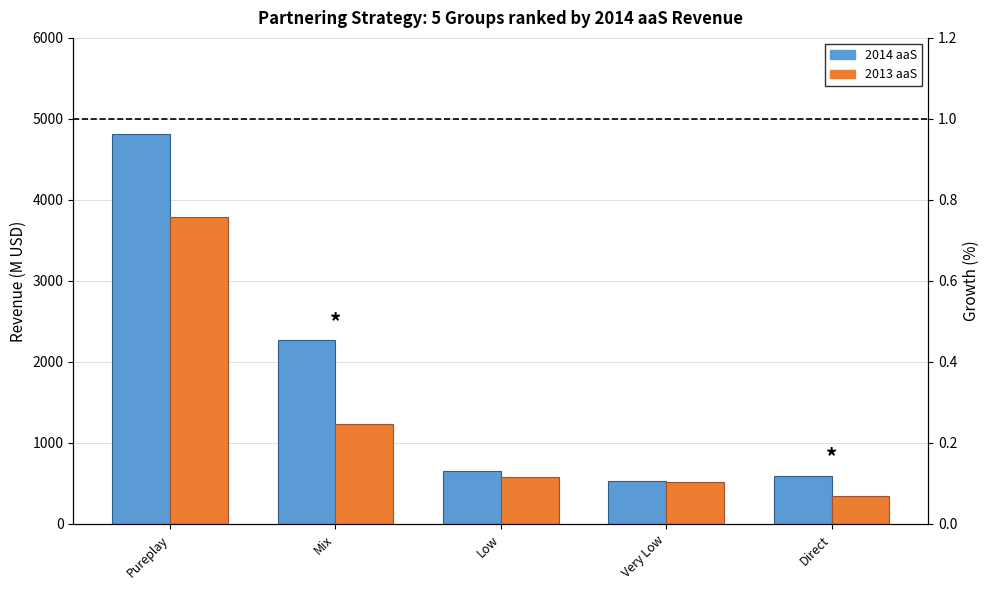

Reading left to right, extract all data points from this chart.

2014 aaS: Pureplay=4813.9	Mix=2264.9	Low=651.6	Very Low=534.3	Direct=590.9
2013 aaS: Pureplay=3787.3	Mix=1229.1	Low=582.9	Very Low=516.7	Direct=344.9